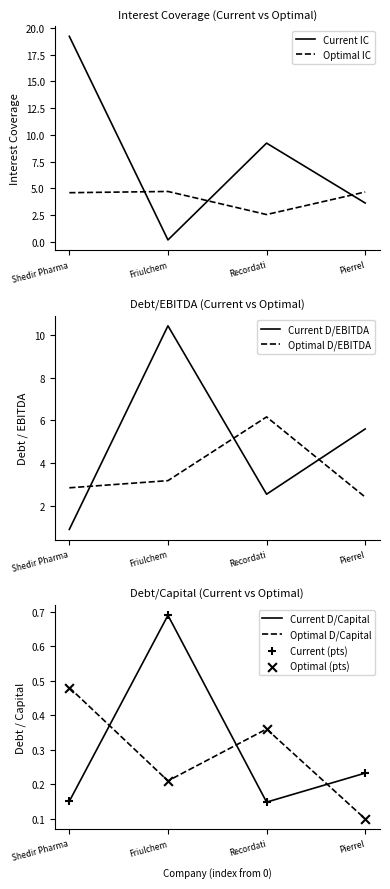

What is the total value across all series at Friulchem?

19.3